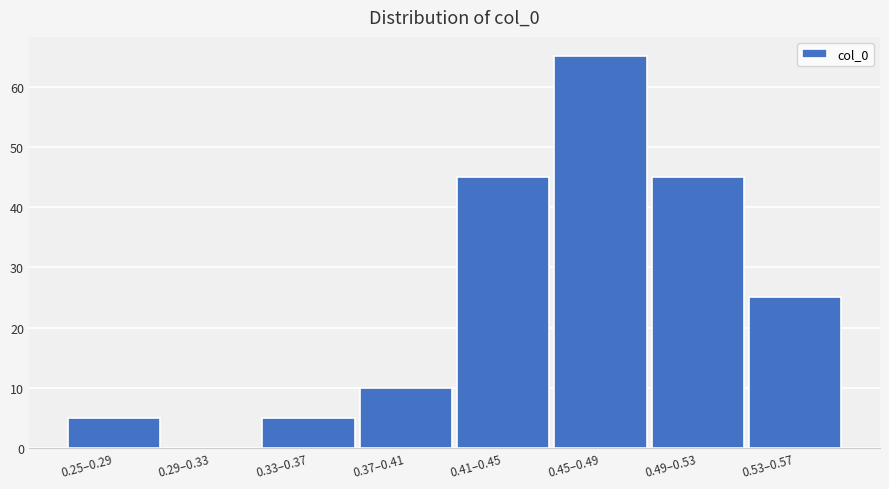

Reading left to right, transcribe all the data shown in this chart.

0.25–0.29=5	0.29–0.33=0	0.33–0.37=5	0.37–0.41=10	0.41–0.45=45	0.45–0.49=65	0.49–0.53=45	0.53–0.57=25